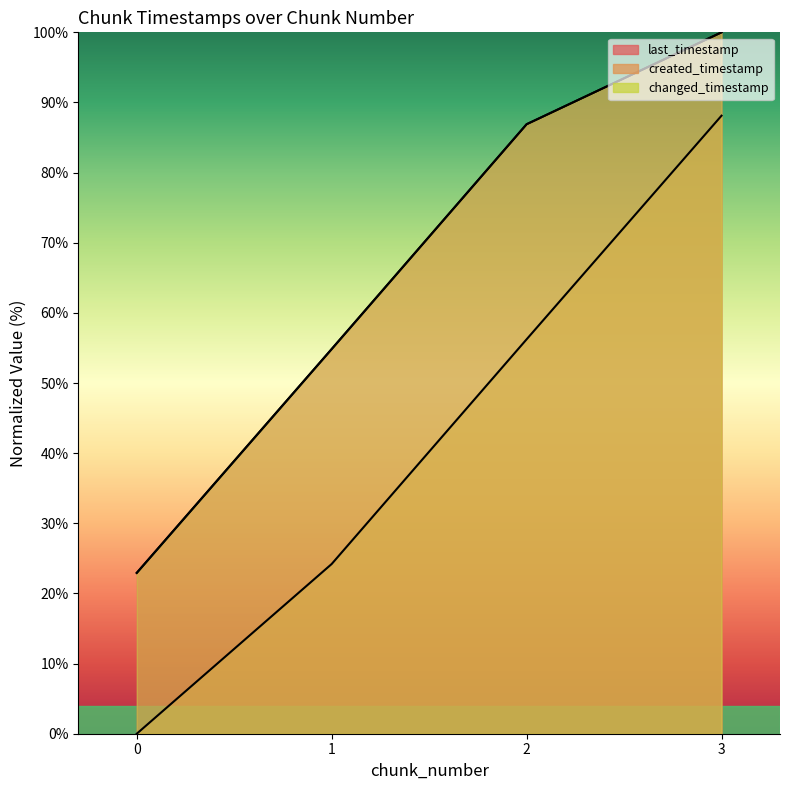

How many lines are shown in the chart?

3